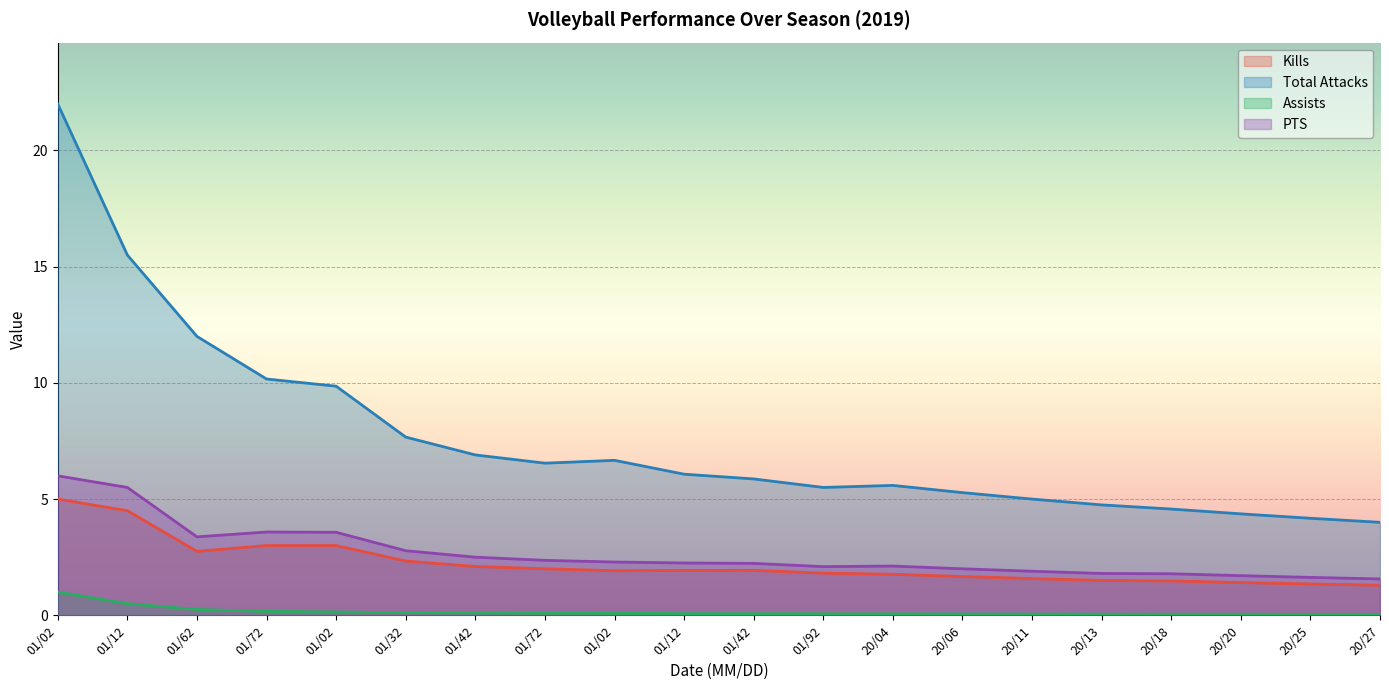

How many lines are shown in the chart?

4